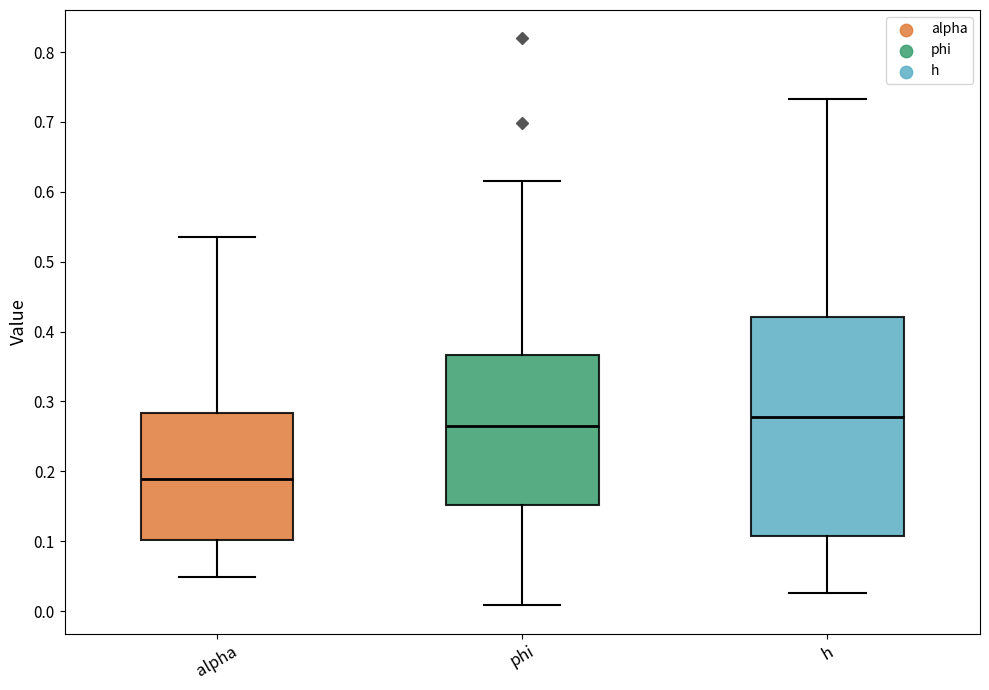

Which box has the highest median line?

h